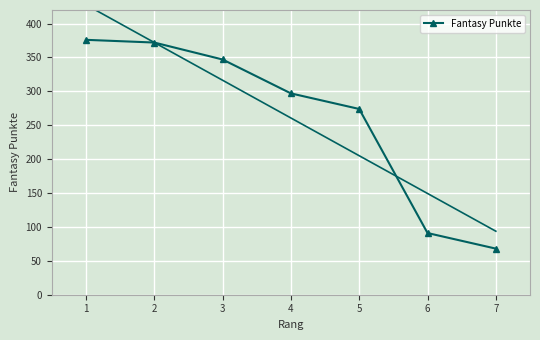

The value of Fantasy Punkte at 3 is 347. True or false?

True